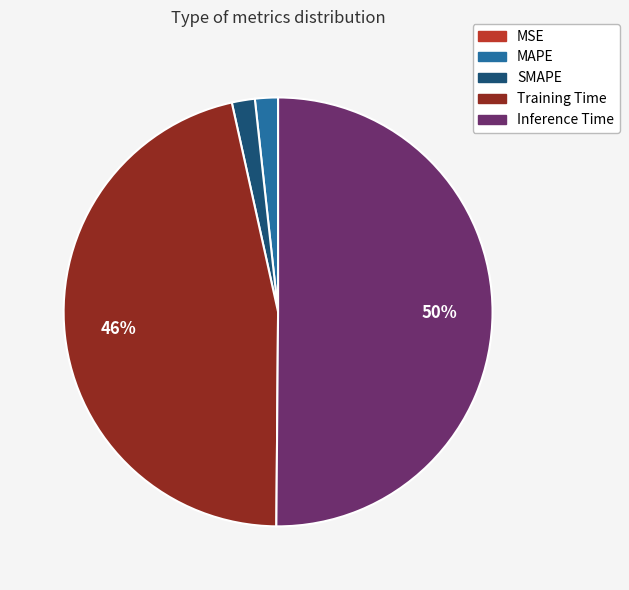

To the nearest percent, what portion does Training Time represent?

46%